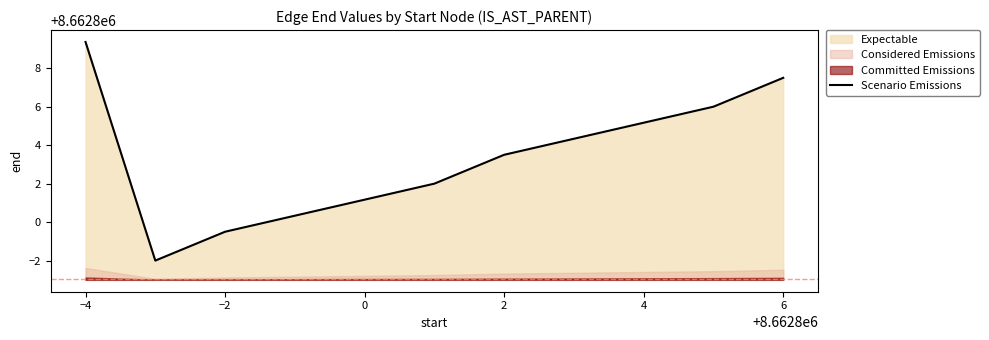

Where does the Scenario Emissions series first go above 8662803?

−4